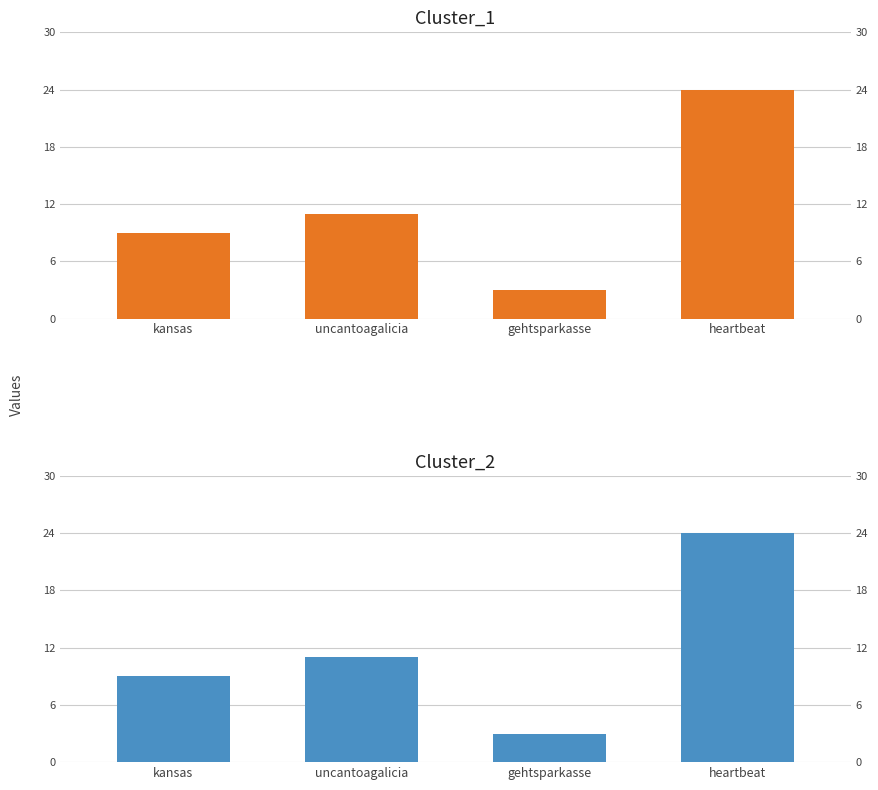

Rank the series at heartbeat from highest to lowest value.

Cluster_1, Cluster_2